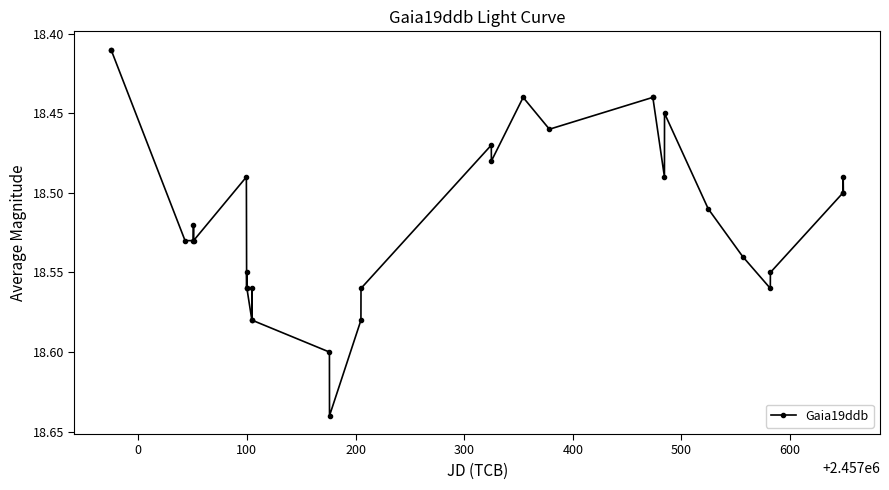

Count the values in the range 18 to 19.

32